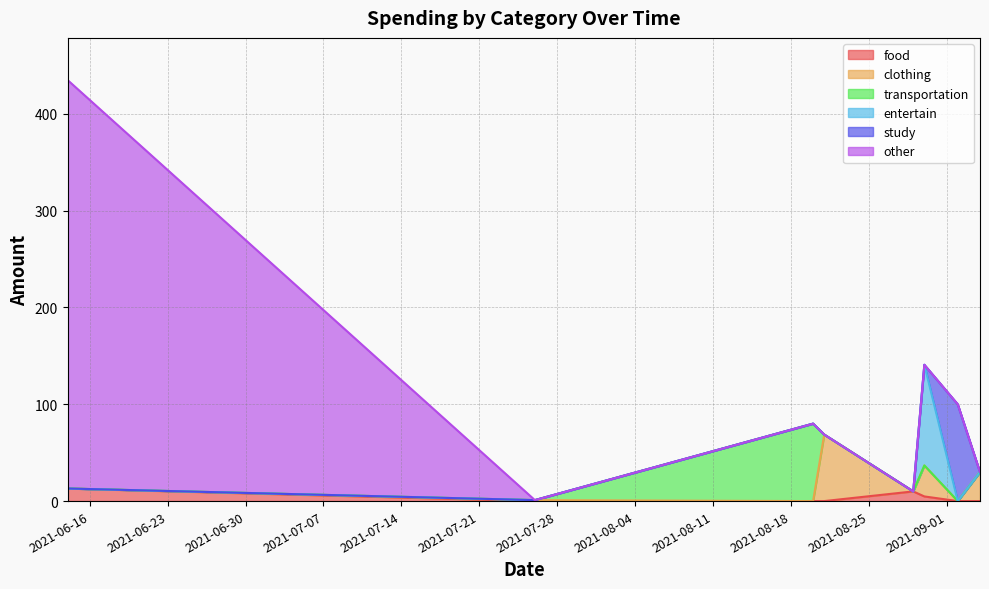

Reading left to right, transcribe all the data shown in this chart.

food: 13.0	0.0	0.0	0.0	10.0	4.8	0.0	0.0
clothing: 0.0	1.0	0.0	68.7	0.0	32.0	0.0	30.0
transportation: 0.0	0.0	80.0	0.0	0.0	0.0	0.0	0.0
entertain: 0.0	0.0	0.0	0.0	0.0	104.0	0.0	0.0
study: 0.0	0.0	0.0	0.0	0.0	0.0	100.0	0.0
other: 422.0	0.0	0.0	0.0	0.0	0.0	0.0	0.0